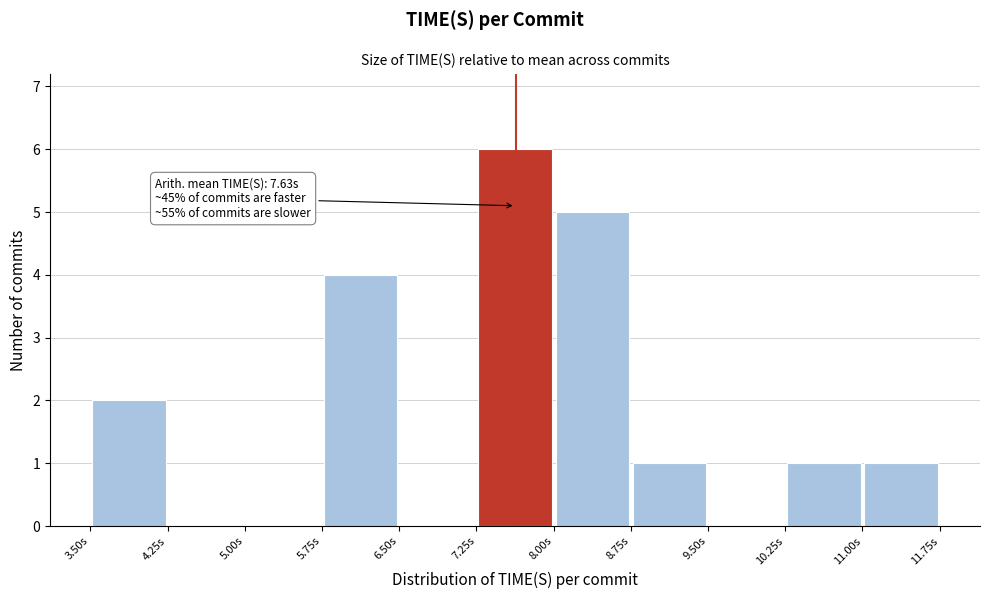

Which range on the x-axis has the tallest bar?

7.25 to 8.00